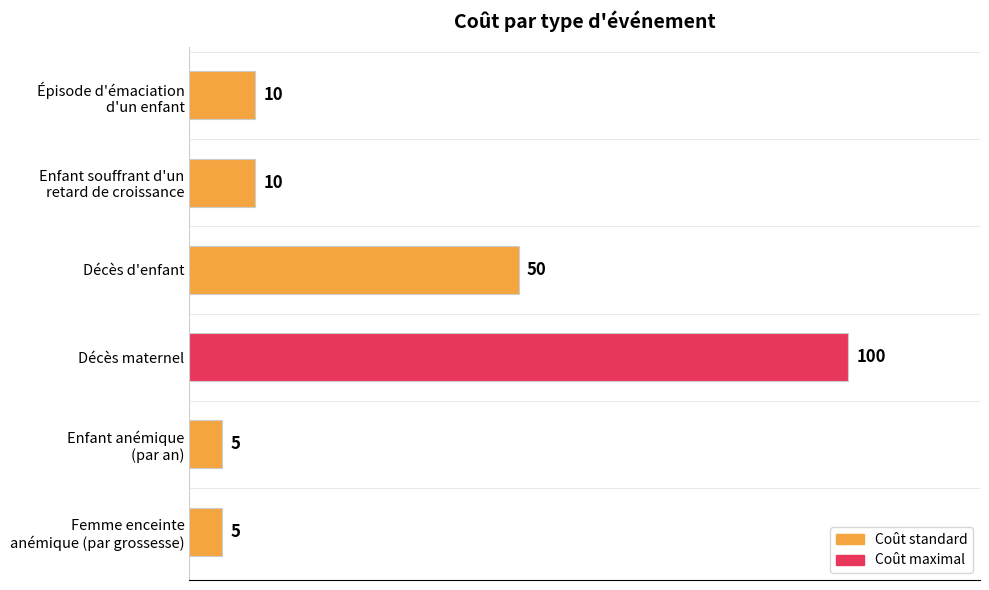

Reading top to bottom, what are all the values shown in this chart?

10	10	50	100	5	5